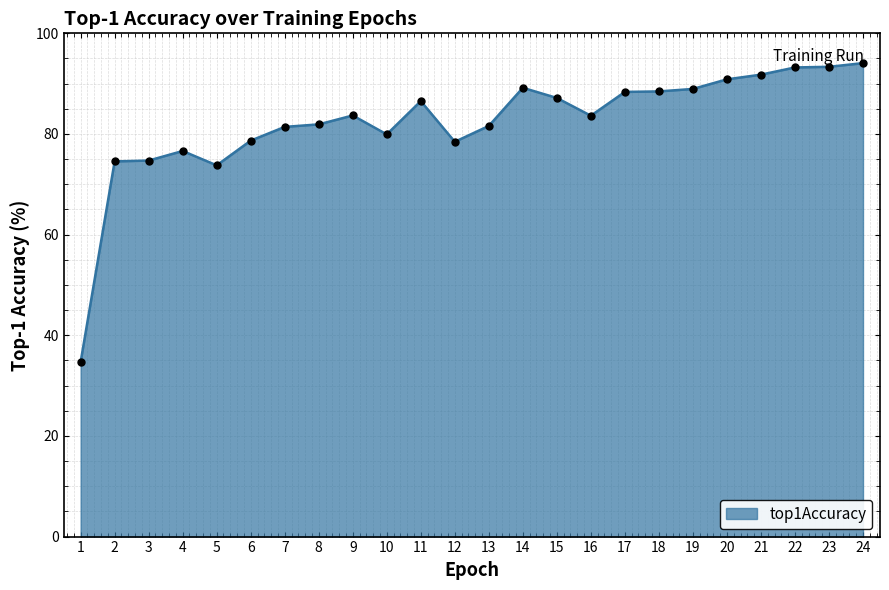

What is the ratio of the value at 14 to the value at 19?

1.0